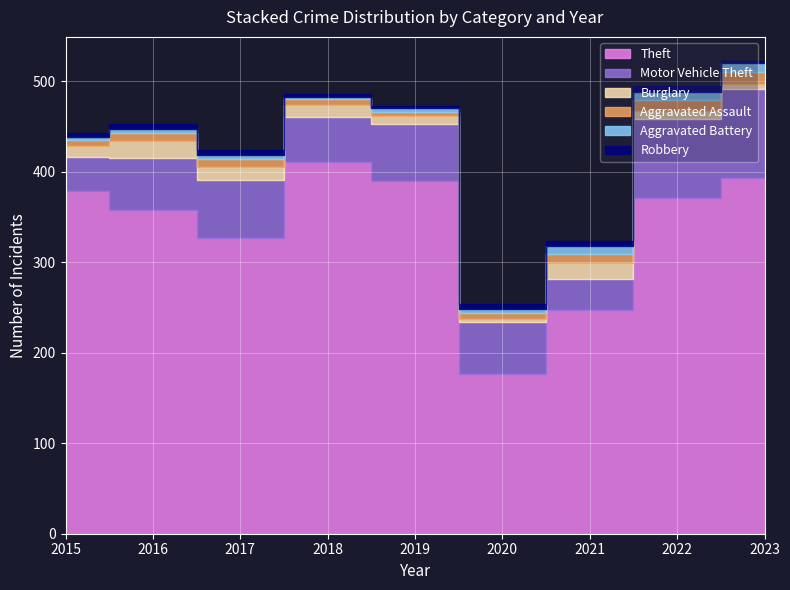

Which label corresponds to the largest value in the chart?

2018